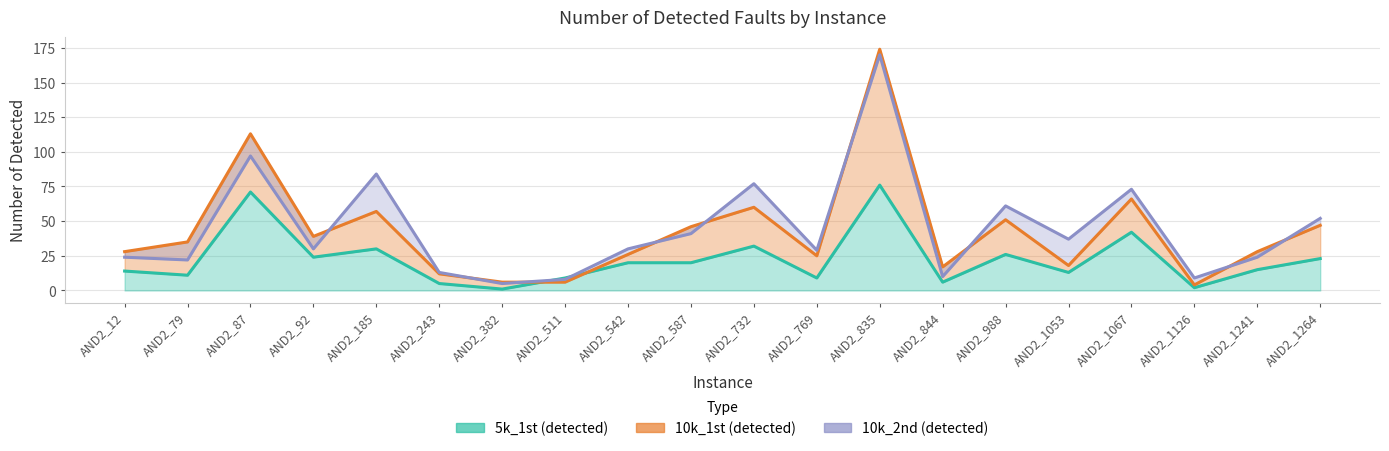

Where do 10k_2nd (detected) and 5k_1st (detected) first cross each other?

AND2_382 and AND2_511